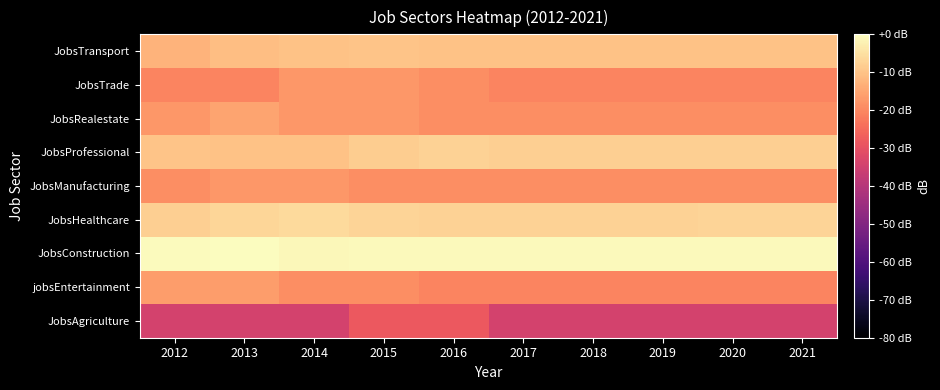

What is the difference between the highest and lowest values at 2021?

33.6